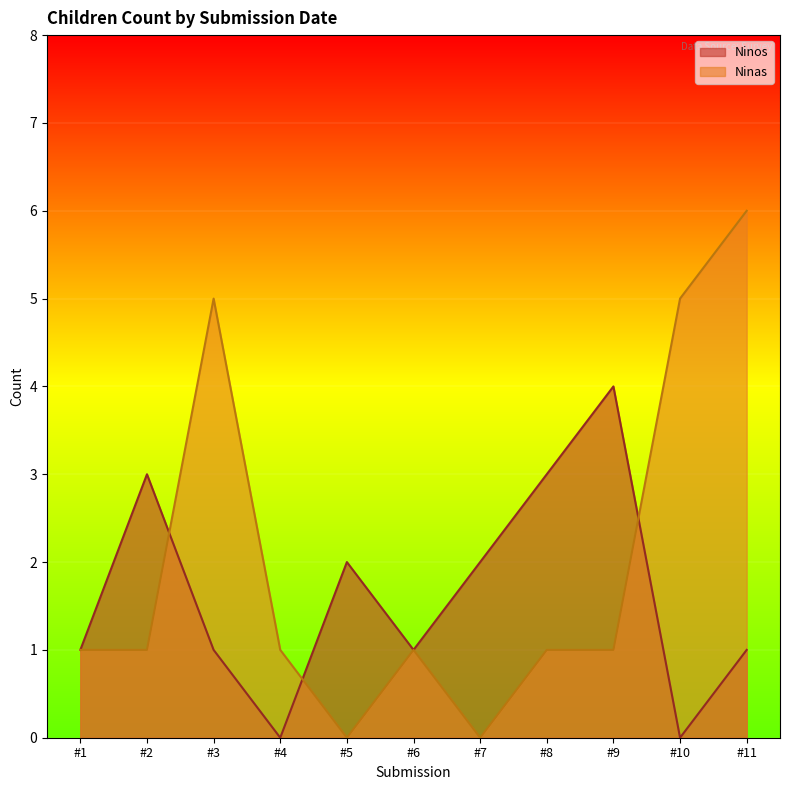

Rank the series by their maximum value, from highest to lowest.

Ninas, Ninos